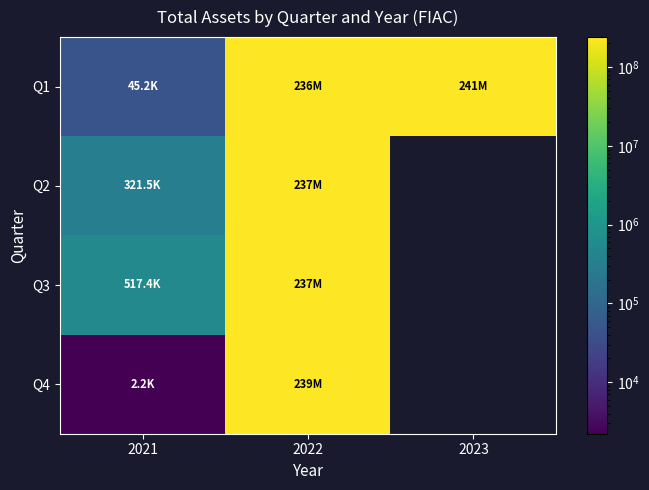

At which label does Q3 reach its minimum?

2021